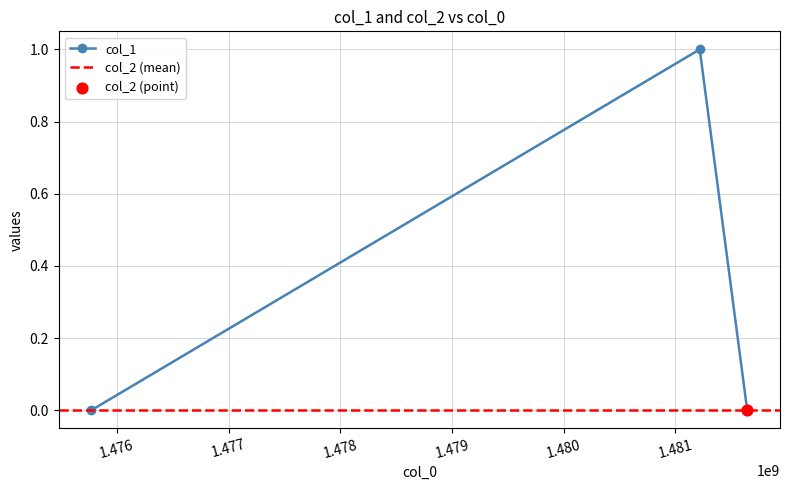

Which has a higher value, 1481642034 or 1475773381?

1481642034